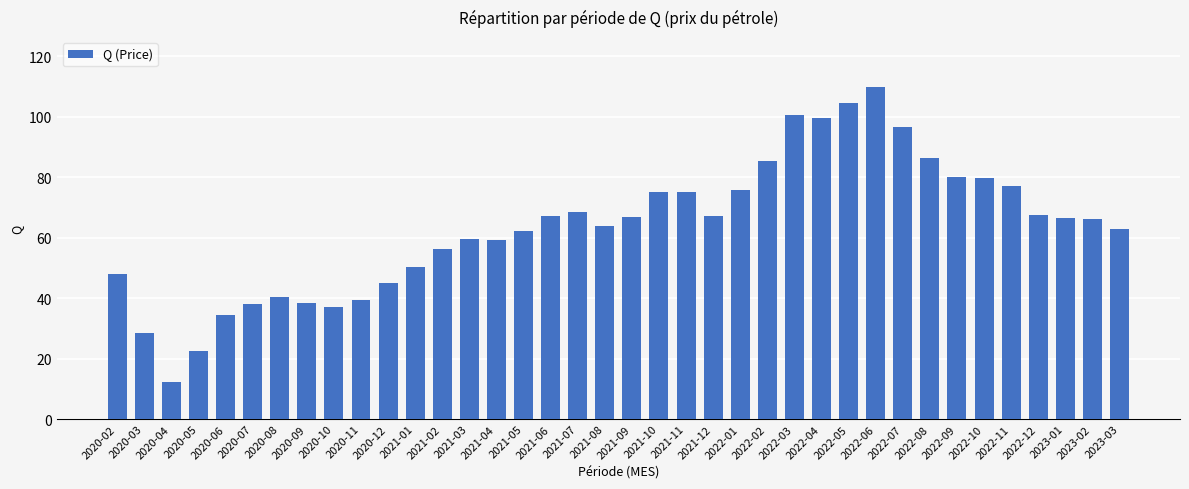

Which label corresponds to the smallest value in the chart?

2020-04